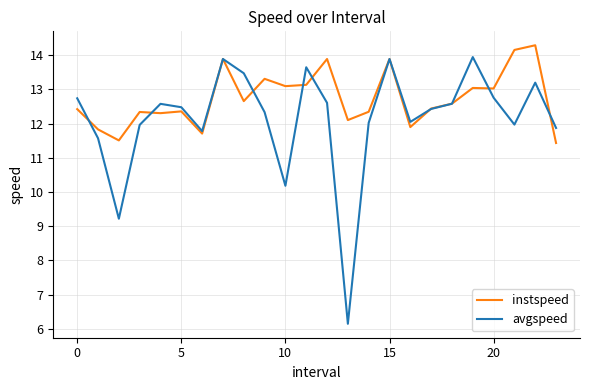

Rank the series by their average value, from lowest to highest.

avgspeed, instspeed